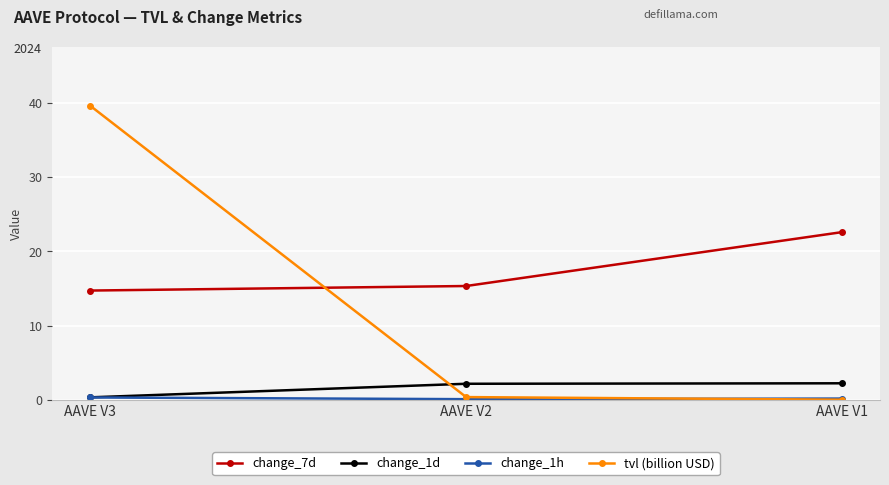

Which series has the largest total across all categories?

change_7d